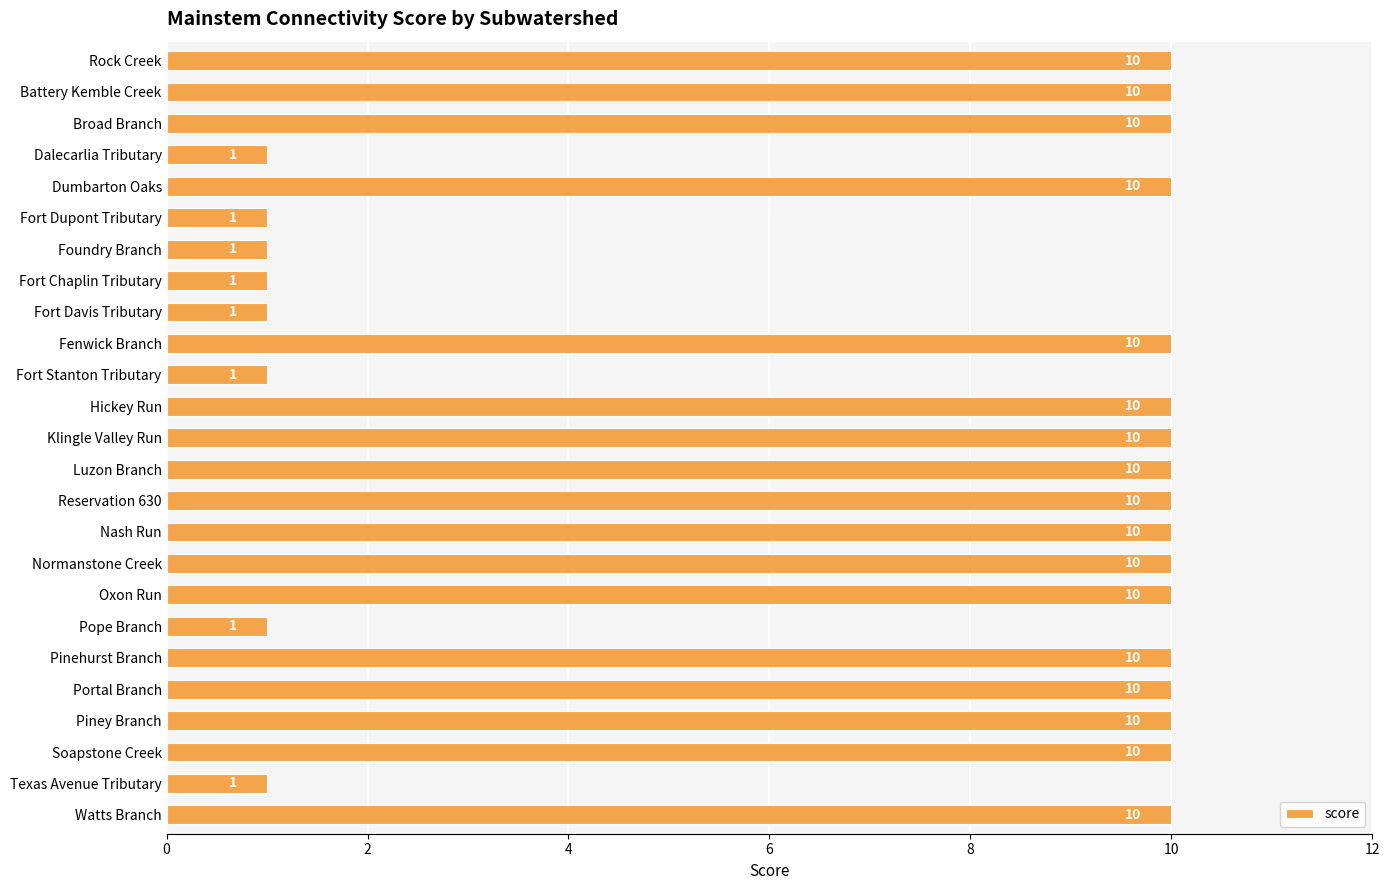

What is the label of the 9th bar from the bottom?

Normanstone Creek